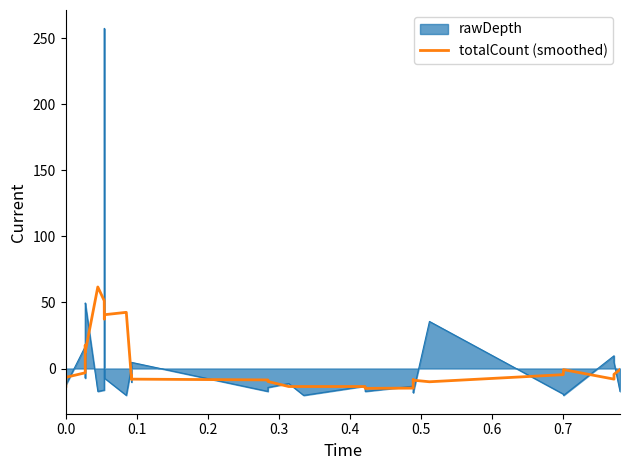

Which series has the widest spread of values?

rawDepth